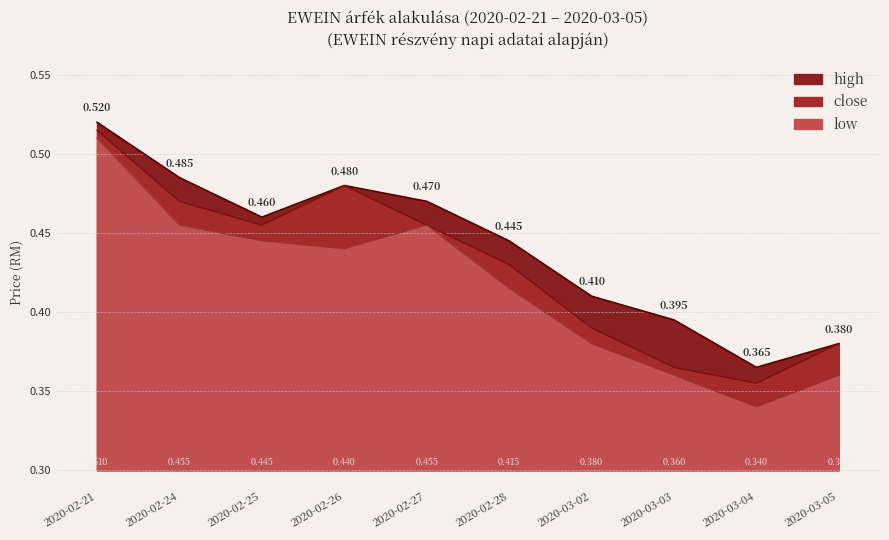

What value does the low series have at 2020-02-27?

0.5